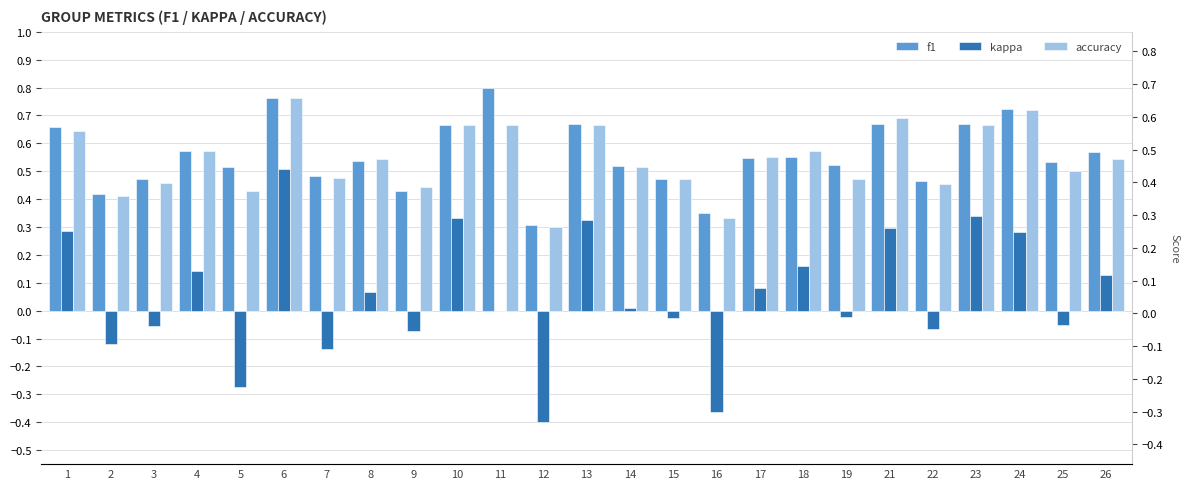

Is the value of kappa at 18 greater than the value of accuracy at 17?

No